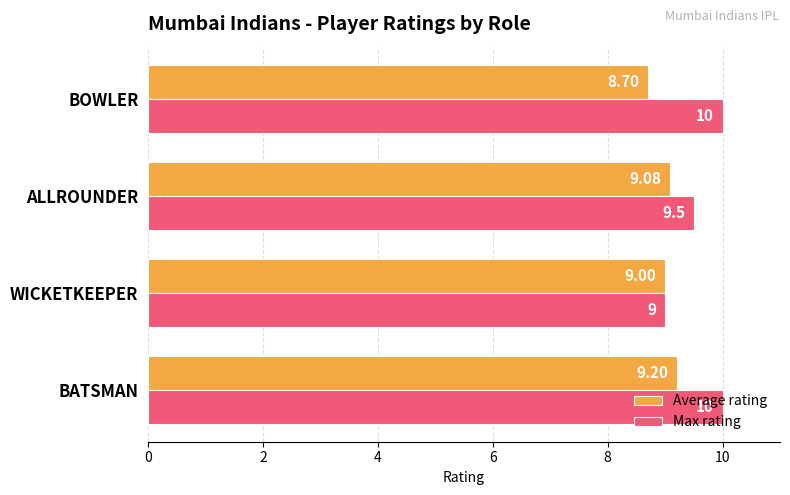

Rank the series by their maximum value, from lowest to highest.

Average rating, Max rating